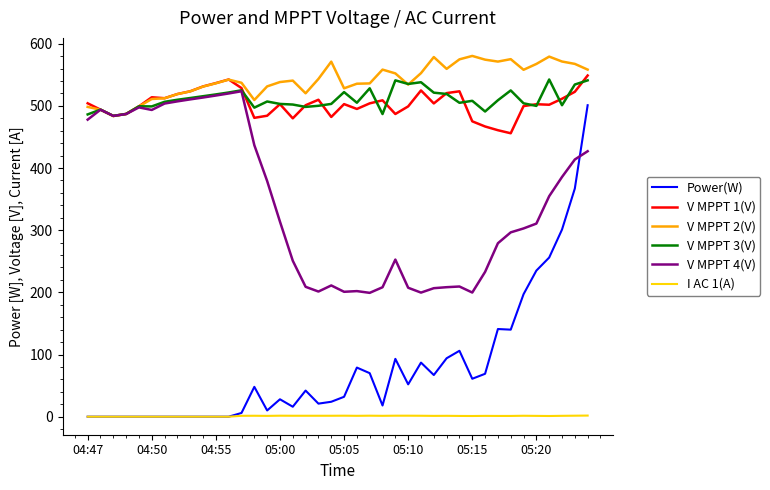

What is the greatest value displayed?

580.3